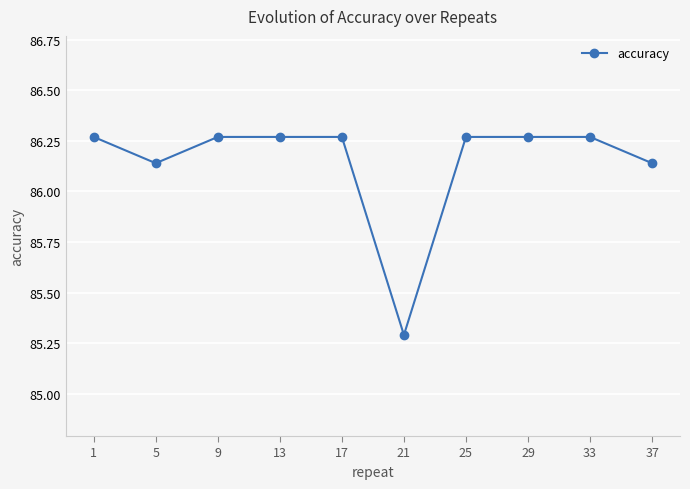

What is the sum of the values at 1 and 5?

172.4